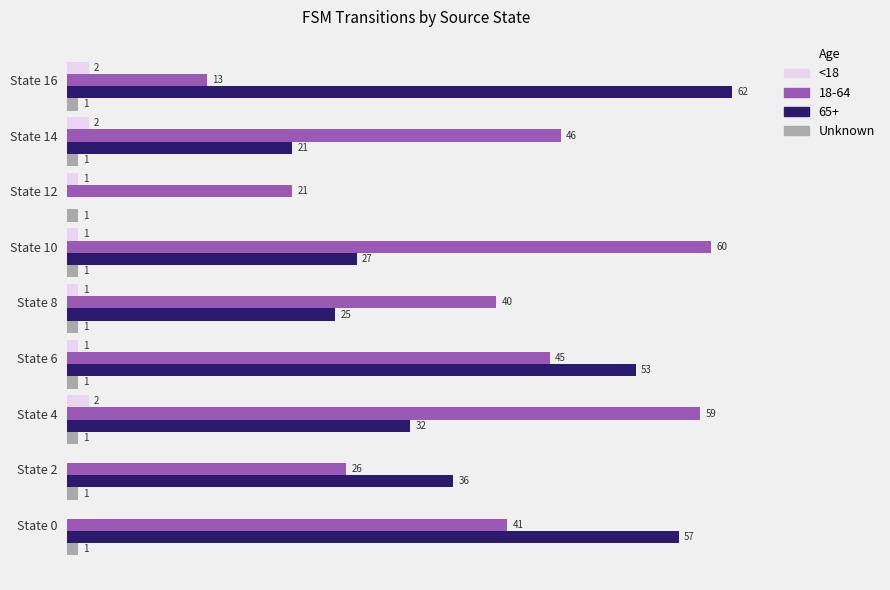

Which series has the largest total across all categories?

18-64